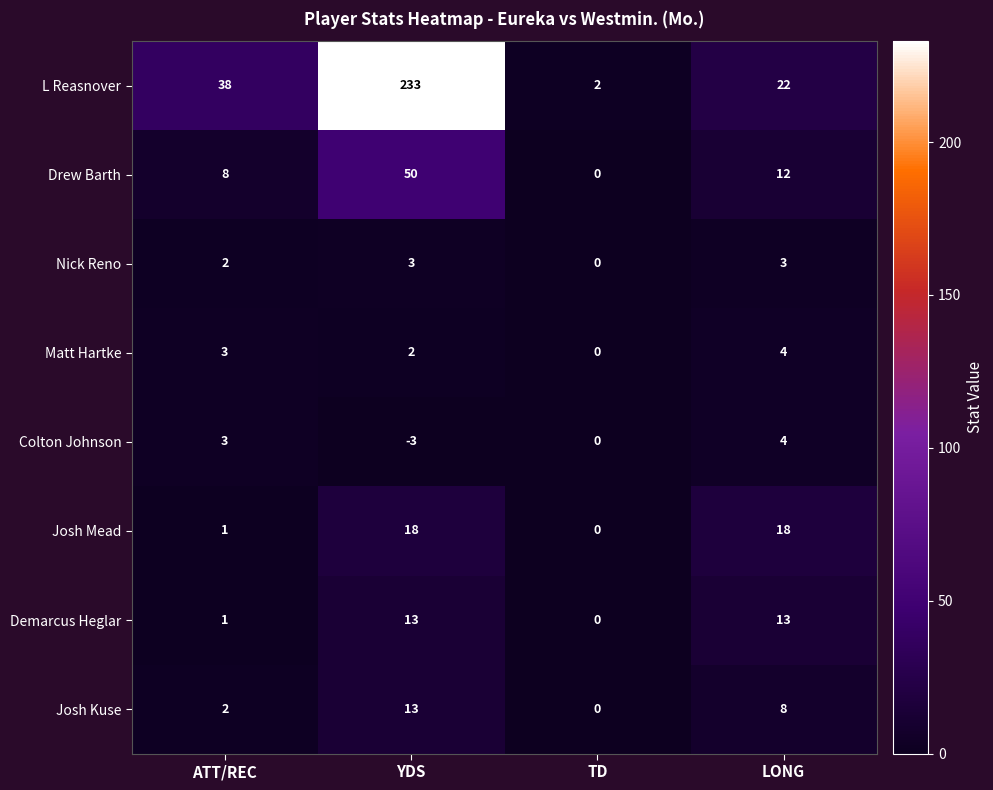

At which label is L Reasnover closest to 117?

ATT/REC